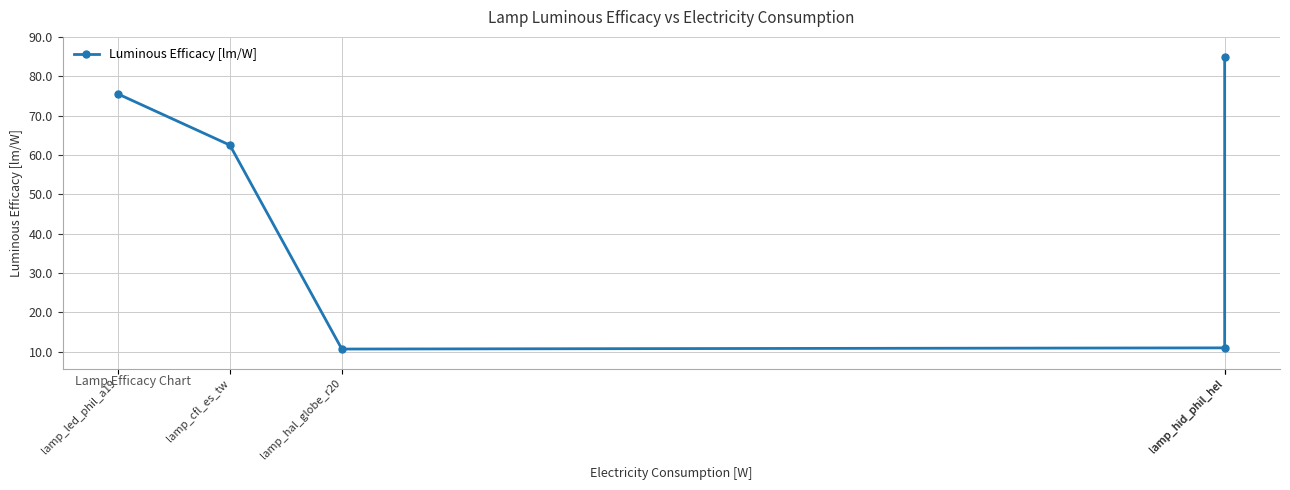

What is the label of the 2nd point from the left?

lamp_cfl_es_tw